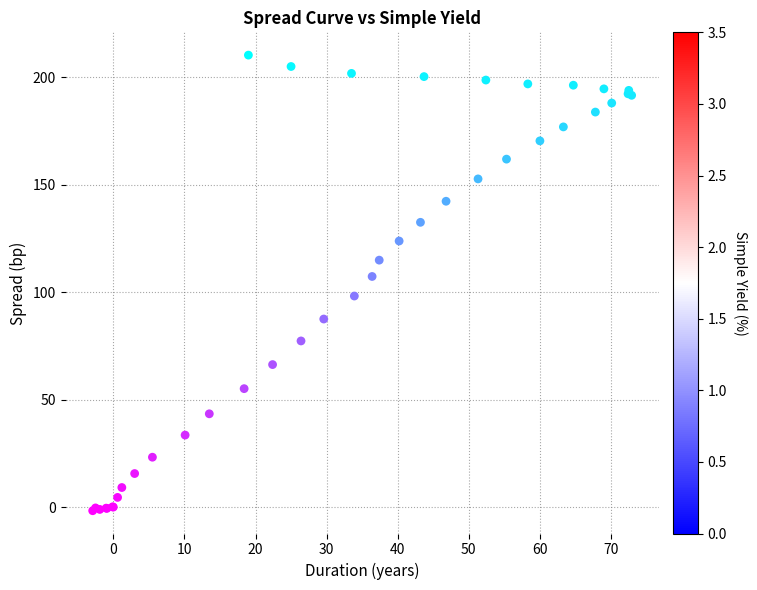

What Y value in the scatter plot is closest to 104?

107.3